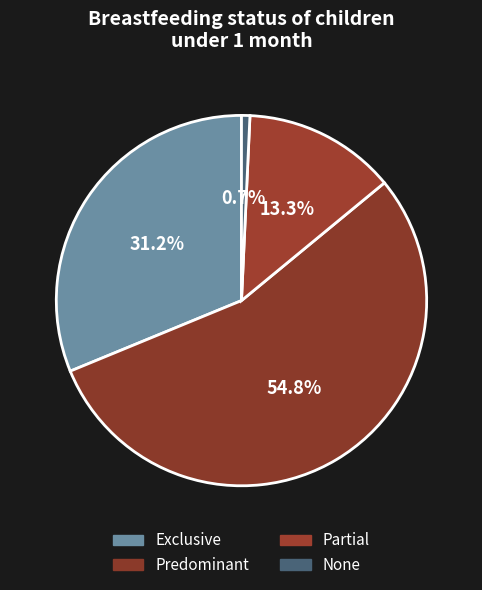

The Partial slice represents 13% of the pie. True or false?

True